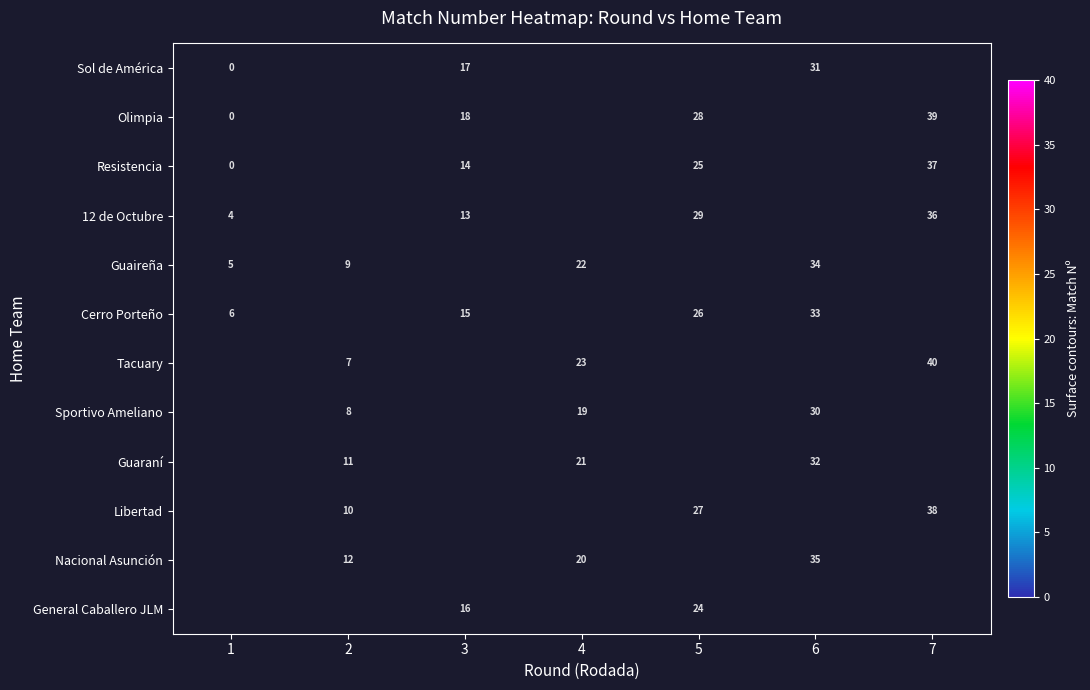

What is the sum of the Guaireña values at 4 and 2?

31